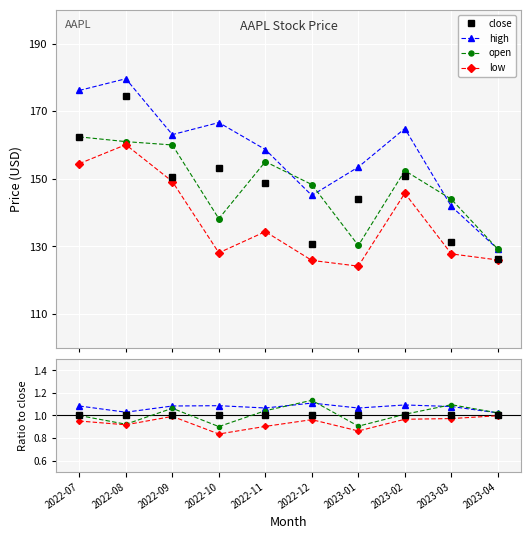

The value of high at 2022-07 is 0.6. True or false?

False